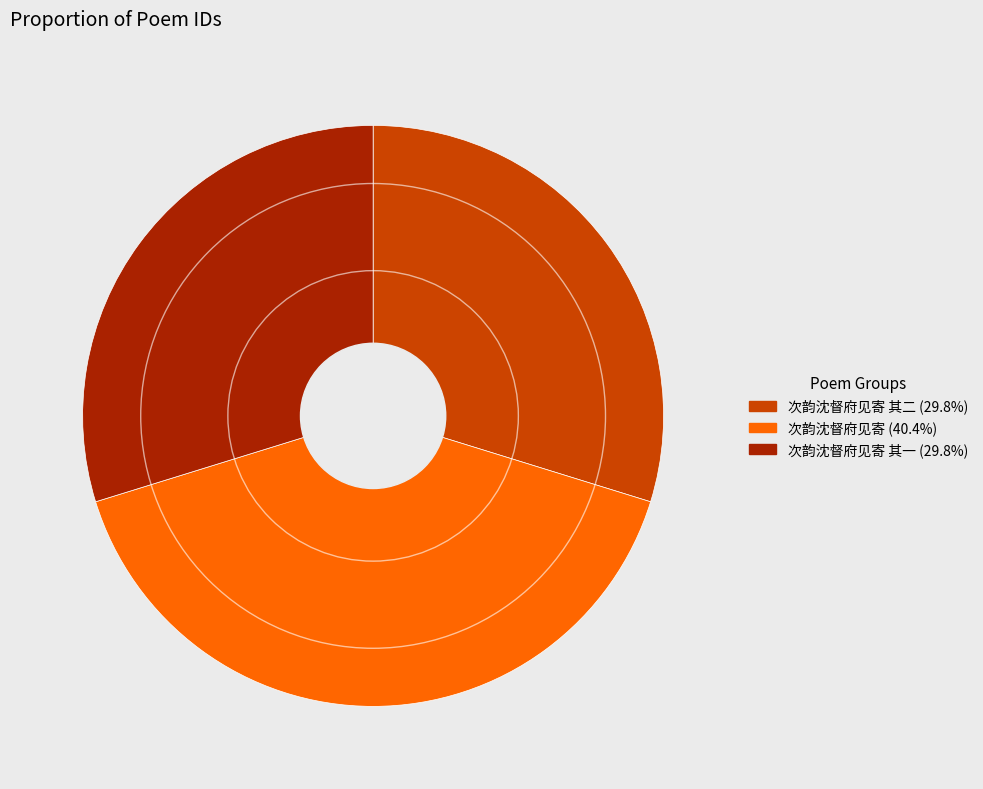

Is there any slice that represents more than half of the pie?

No